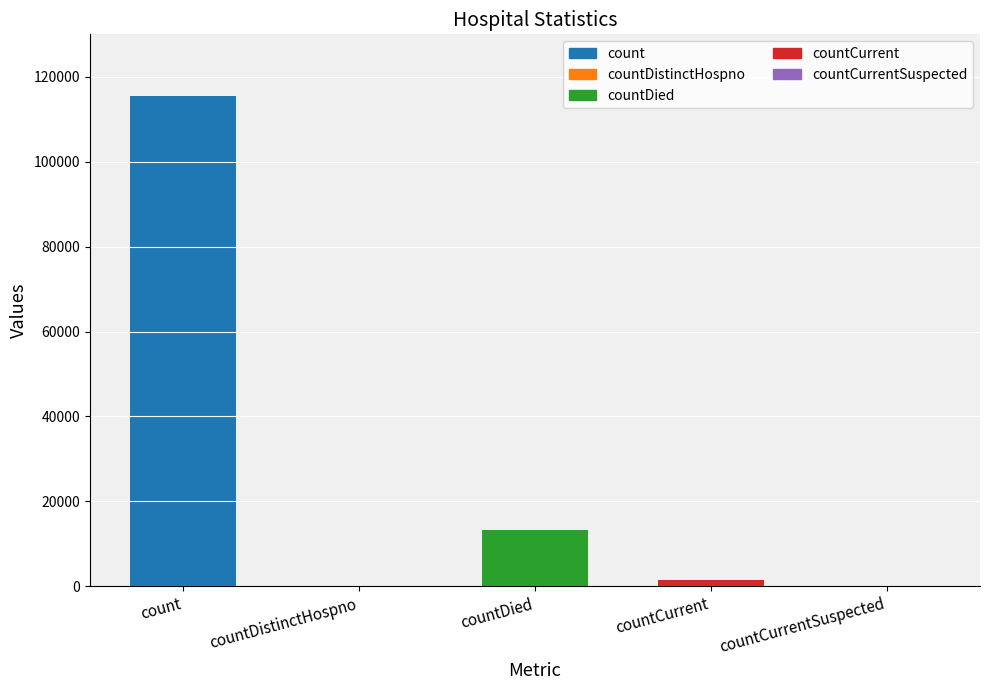

At which label is the value closest to 57689?

countDied